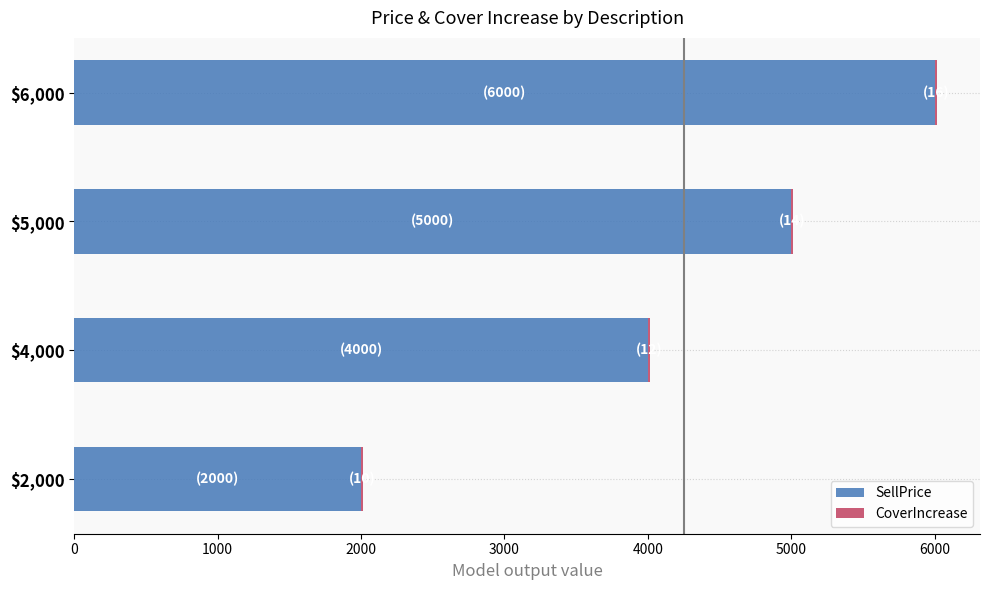

At which category is the sum across all series the highest?

$6,000